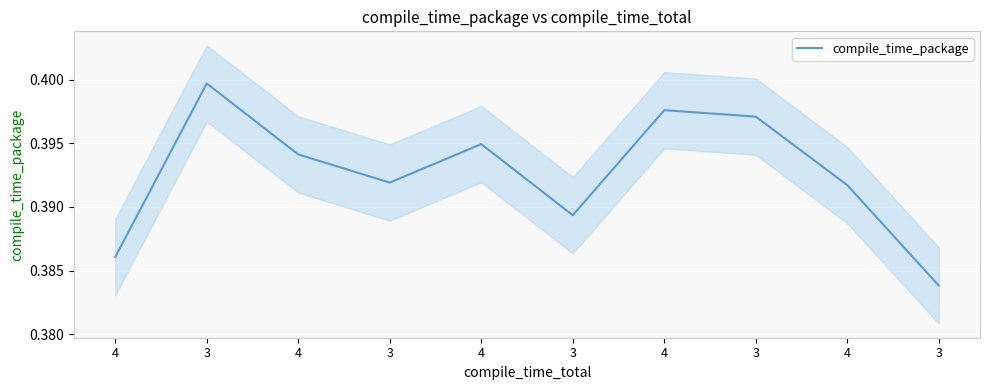

Reading right to left, list all the values displayed in this chart.

3=0.4	4=0.4	3=0.4	4=0.4	3=0.4	4=0.4	3=0.4	4=0.4	3=0.4	4=0.4